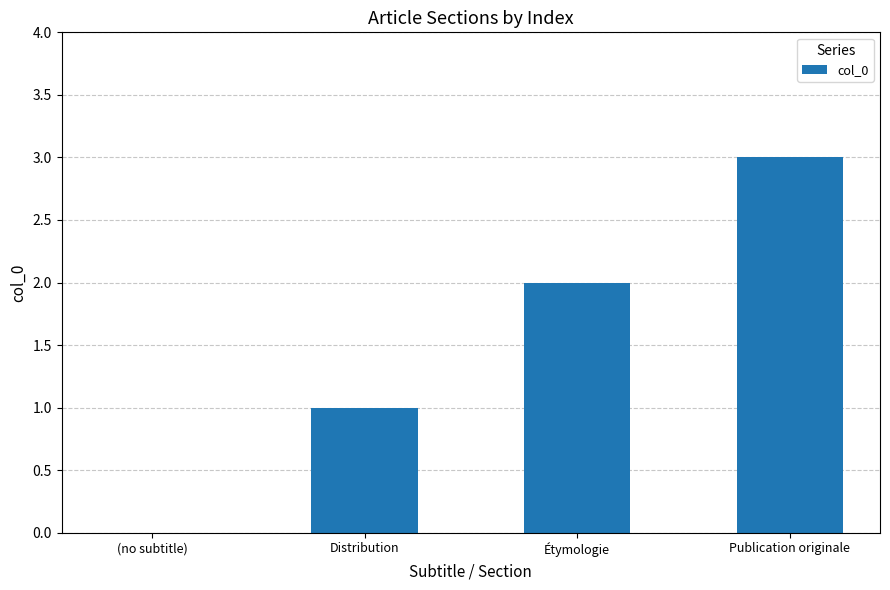

Which has a higher value, Étymologie or Publication originale?

Publication originale